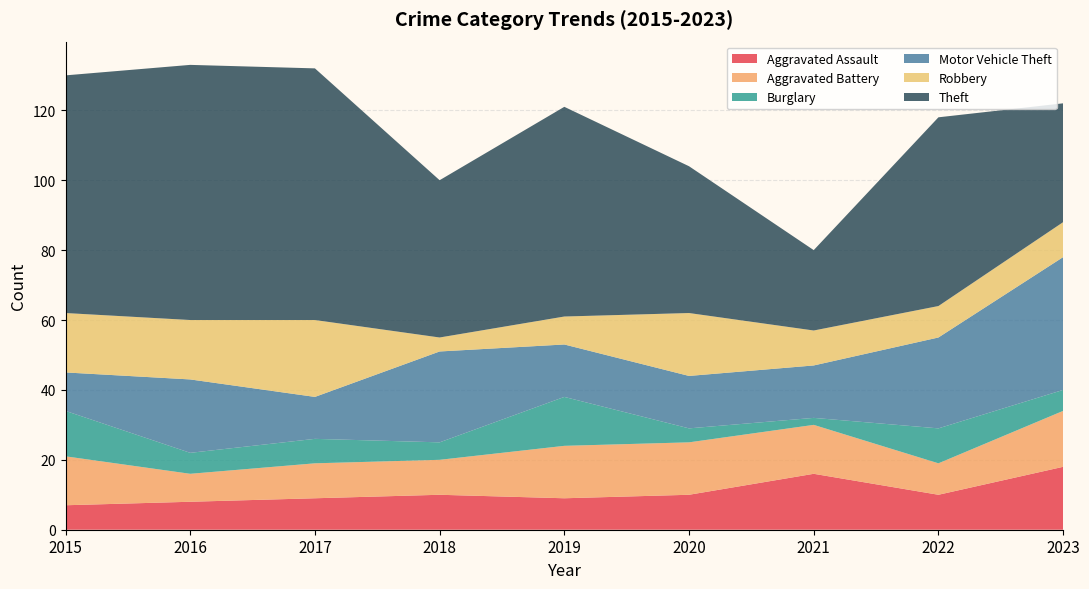

Reading left to right, list all the values displayed in this chart.

Aggravated Assault: 7	8	9	10	9	10	16	10	18
Aggravated Battery: 14	8	10	10	15	15	14	9	16
Burglary: 13	6	7	5	14	4	2	10	6
Motor Vehicle Theft: 11	21	12	26	15	15	15	26	38
Robbery: 17	17	22	4	8	18	10	9	10
Theft: 68	73	72	45	60	42	23	54	34